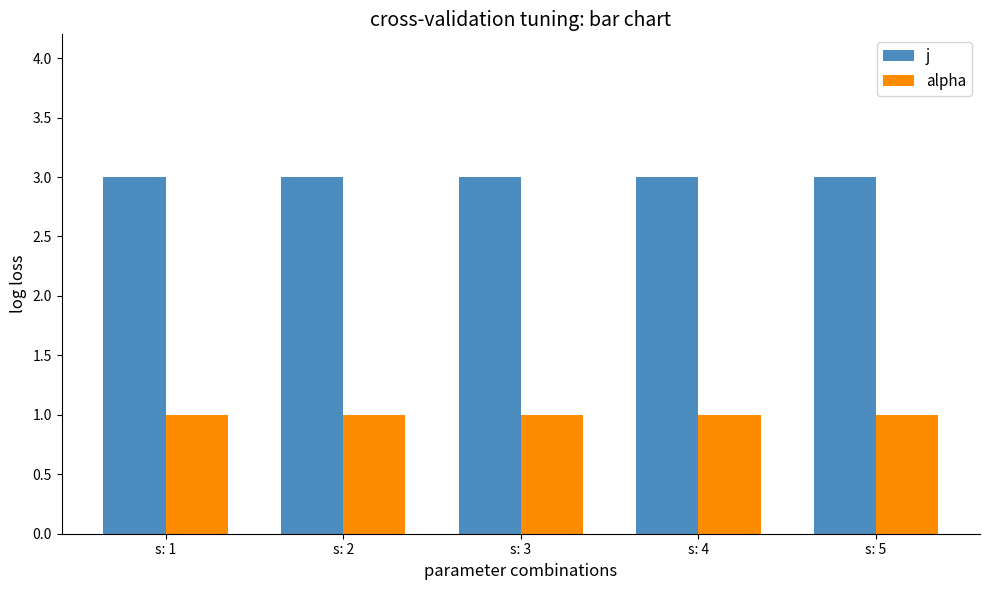

Is it true that j equals 5 at s: 3?

False